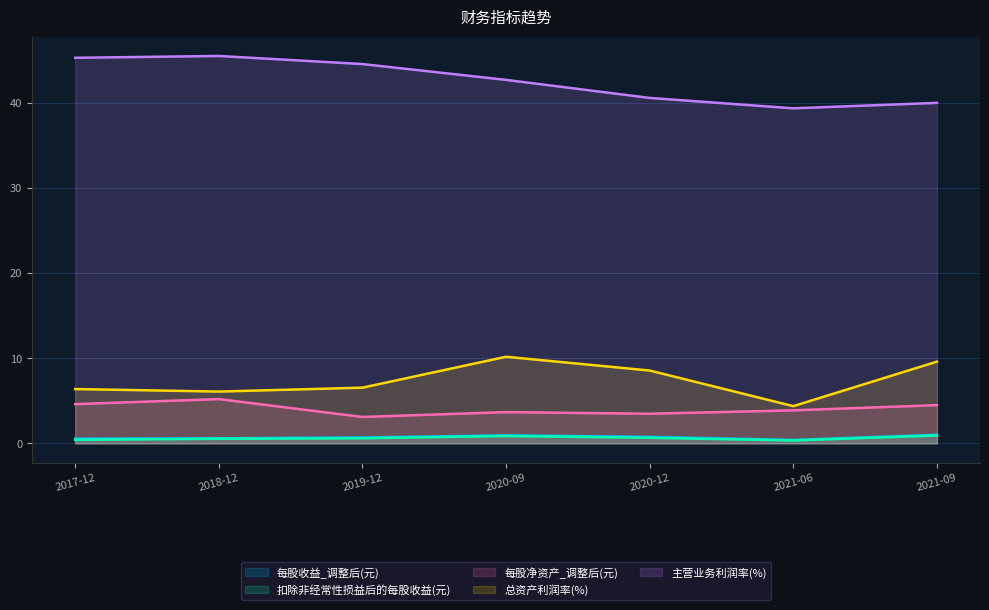

What is the total value across all series at 2021-06?

48.4